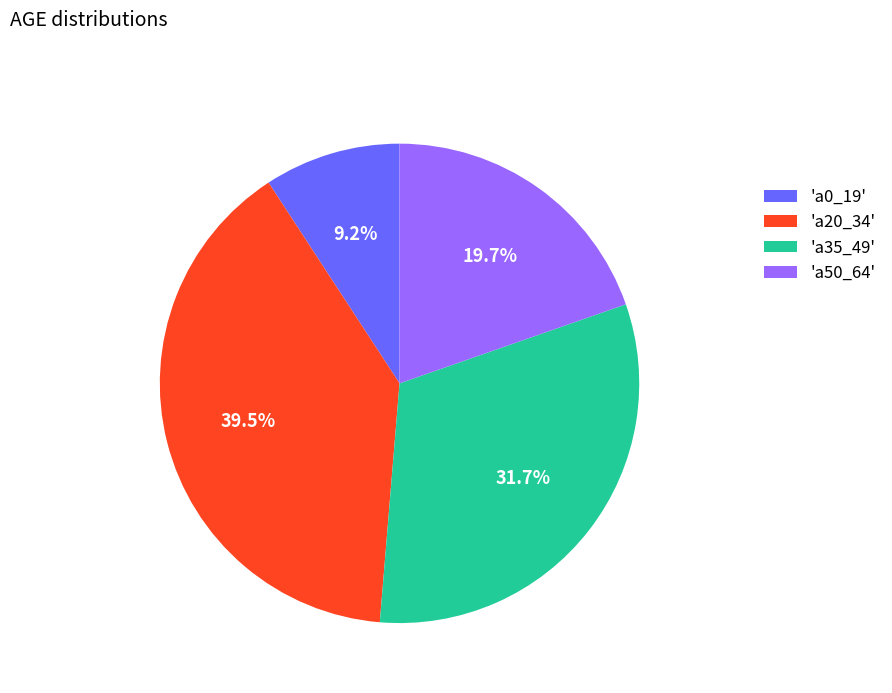

What portion of the pie excludes 'a20_34'?

60.5%